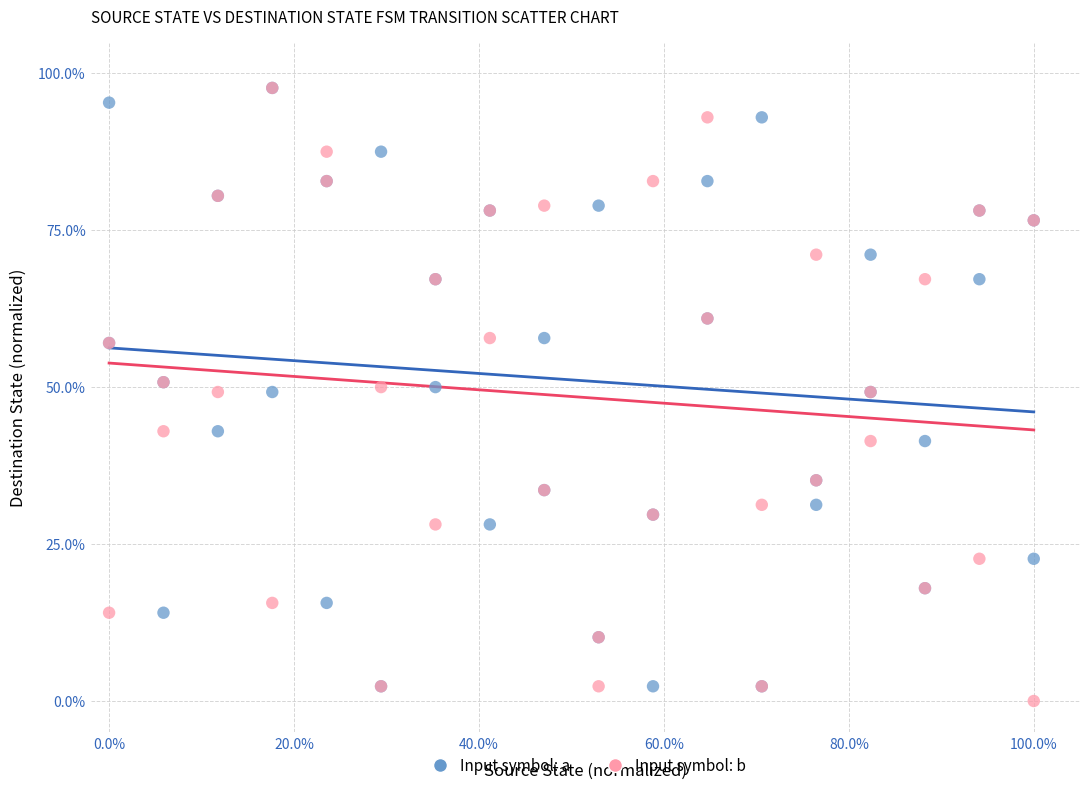

What are all the series names shown in the legend?

Input symbol: a, Input symbol: b